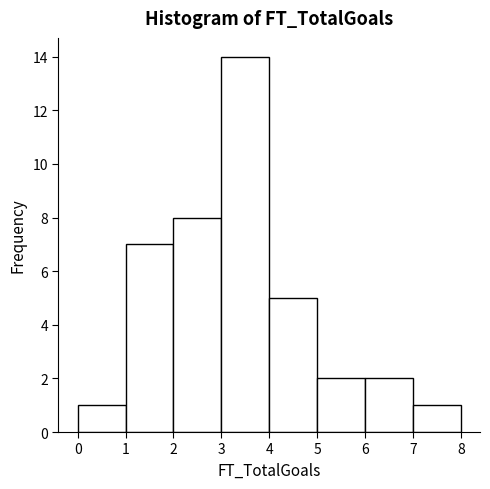

What is the height of the bar covering 5 to 6 on the x-axis? The values are not printed on the chart, so give them approximately, as read against the axis.

2